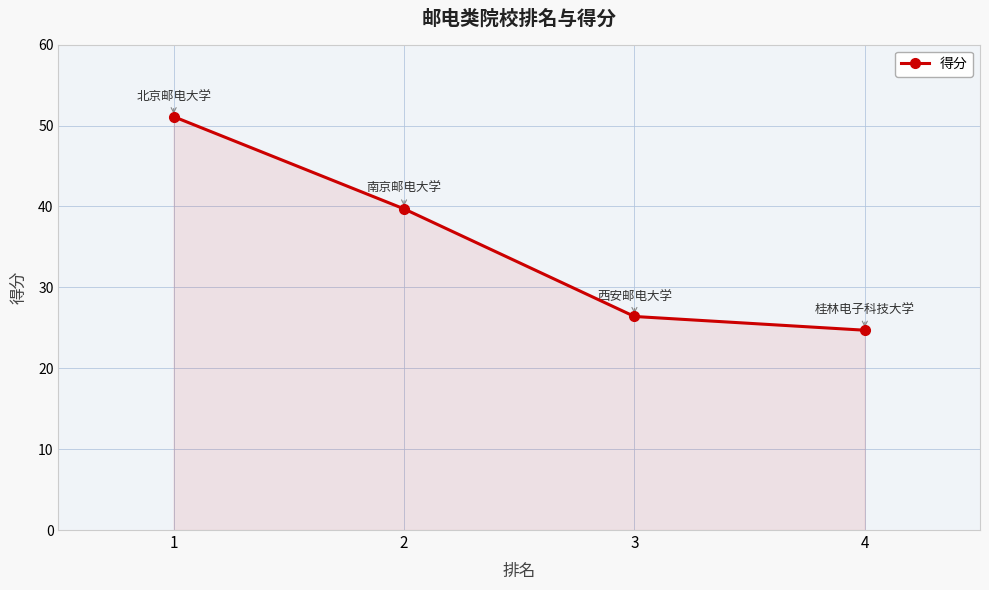

Is it true that the value at 2 is 39.7?

True